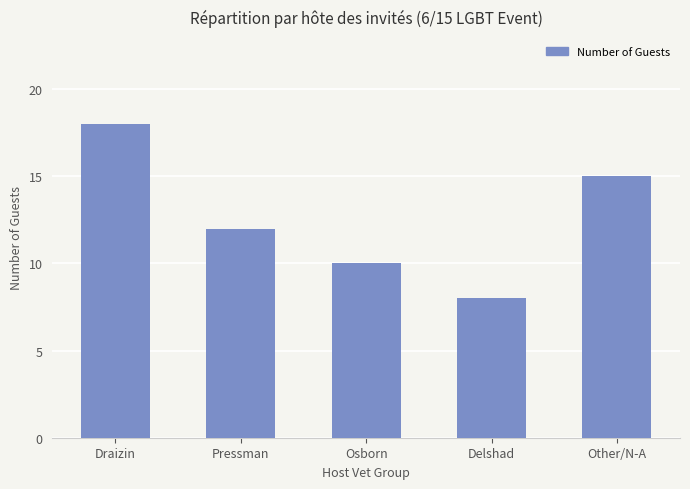

The chart shows a value of 11 at Delshad. True or false?

False